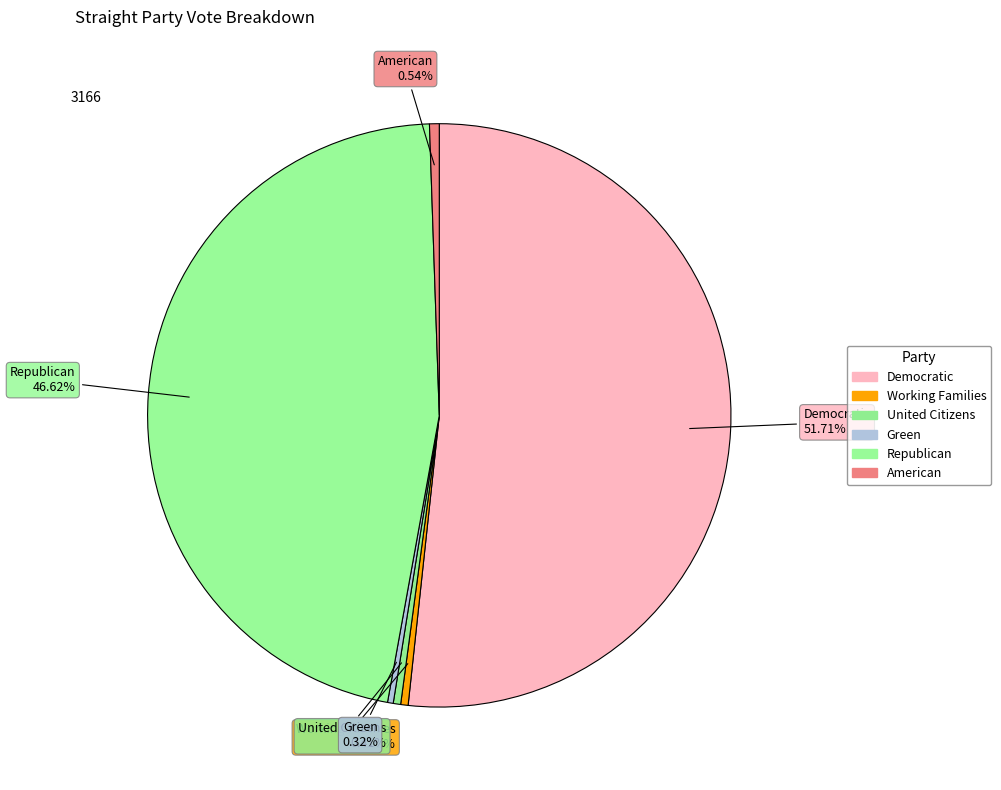

What portion of the pie excludes United Citizens?

99.6%